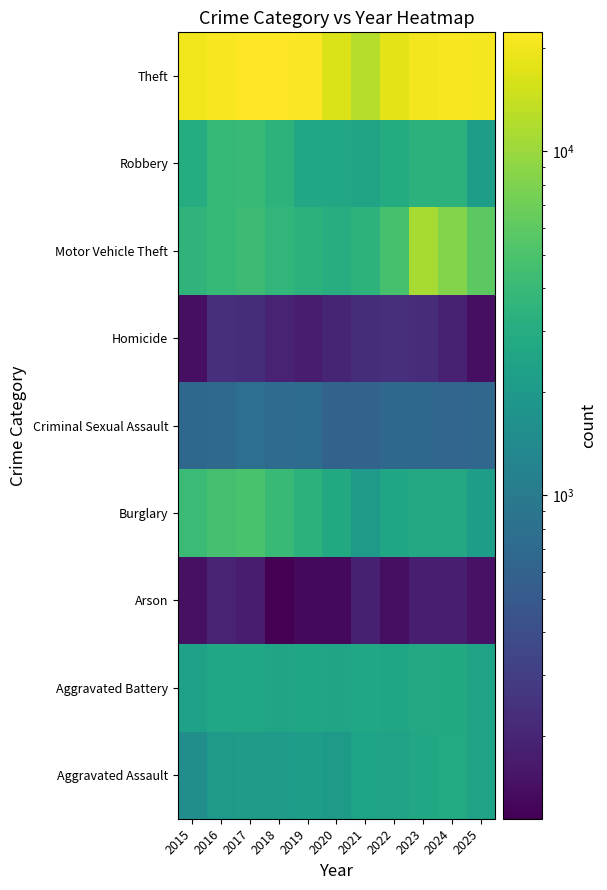

Which category has the highest value across all series?

2018